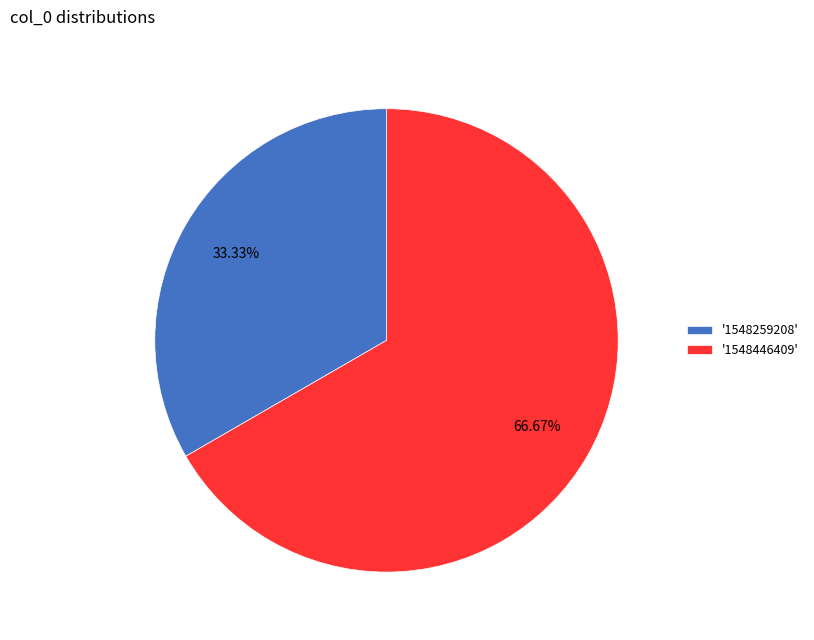

What is the majority slice?

'1548446409'